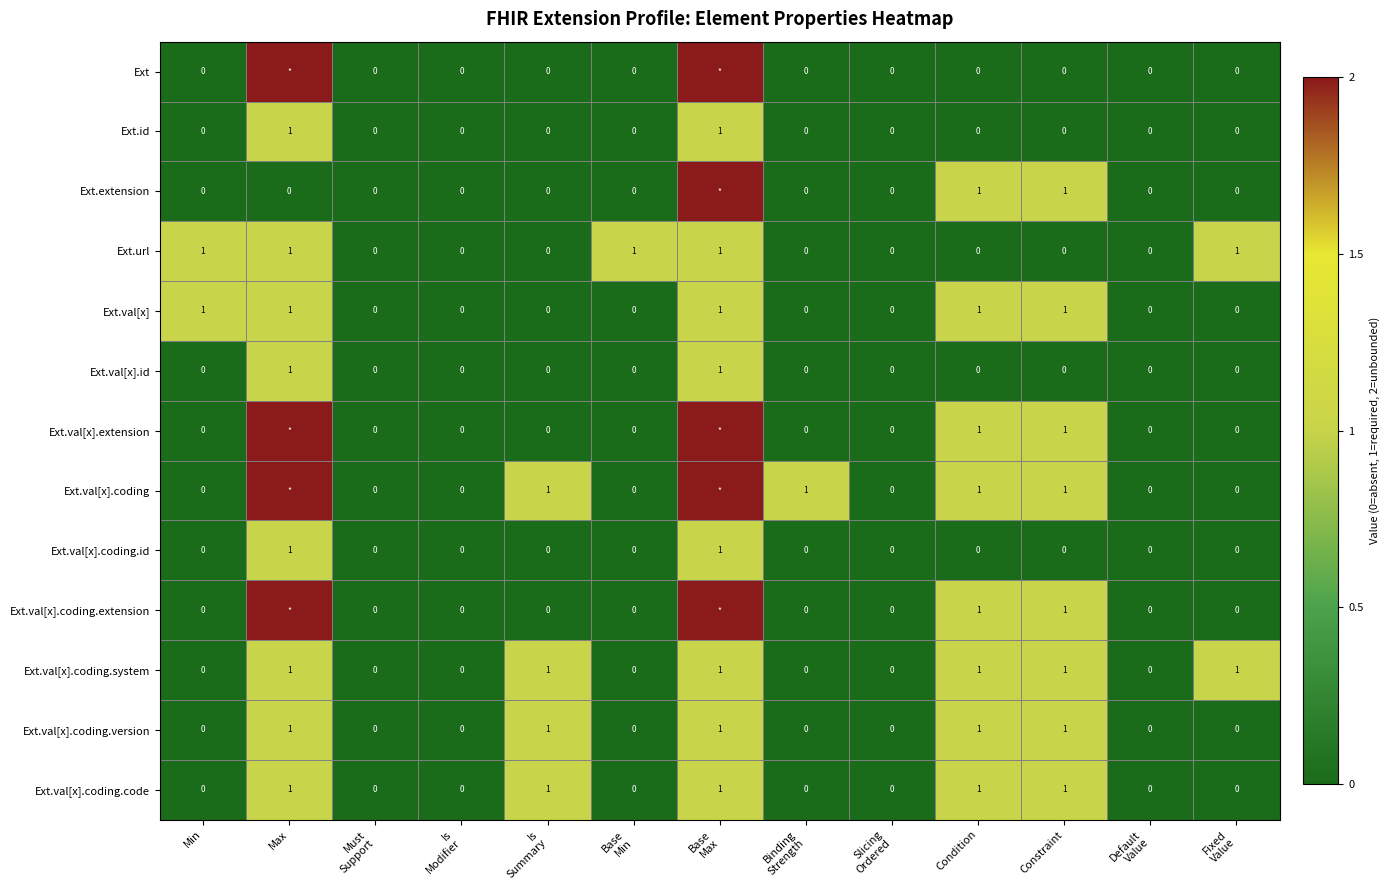

Is it true that Ext.val[x].coding.system equals 1 at Max?

True